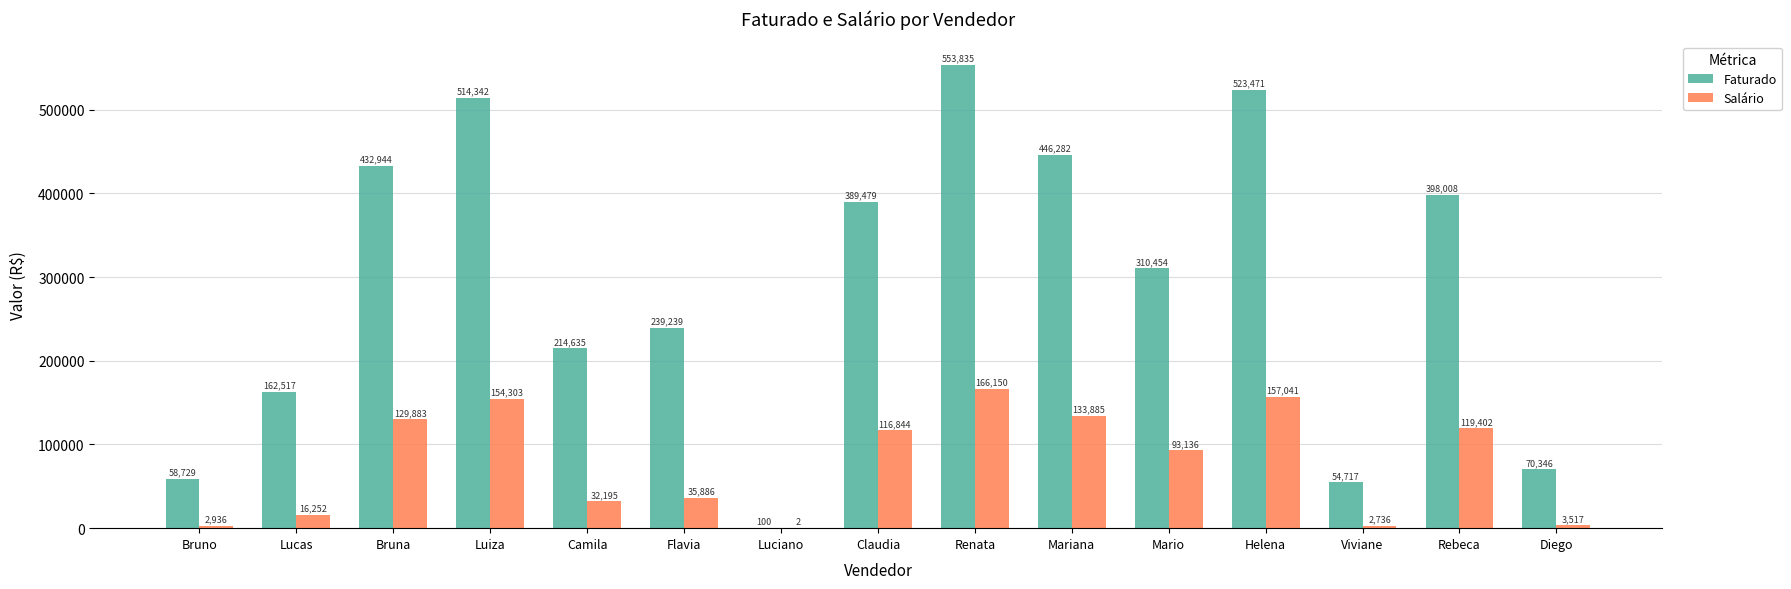

What are all the series names shown in the legend?

Faturado, Salário